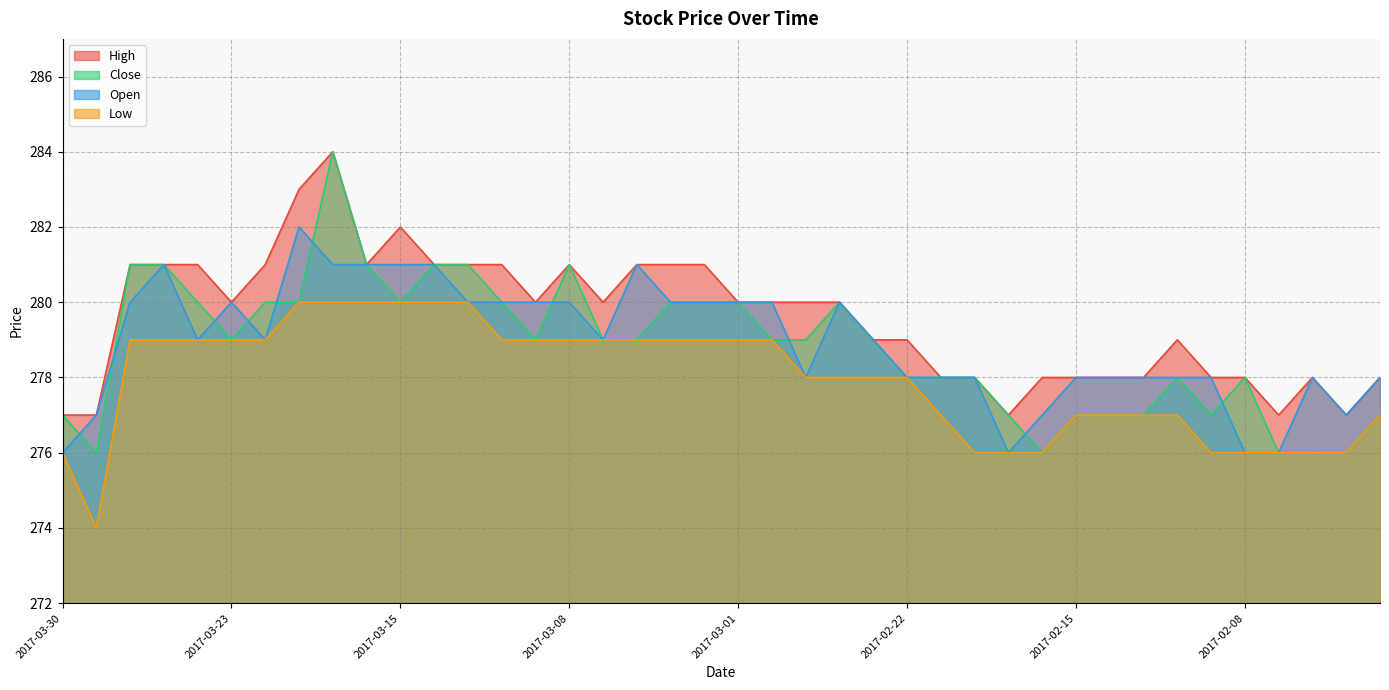

What is the label of the 9th point from the right?

2017-02-14